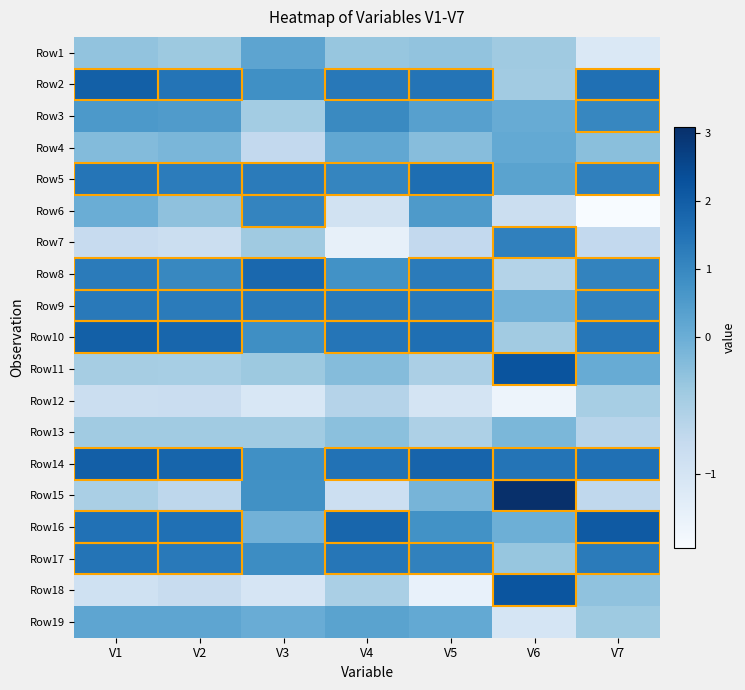

Rank the series at V6 from highest to lowest value.

Row15, Row11, Row18, Row14, Row7, Row5, Row4, Row3, Row16, Row9, Row13, Row17, Row1, Row2, Row10, Row8, Row6, Row19, Row12